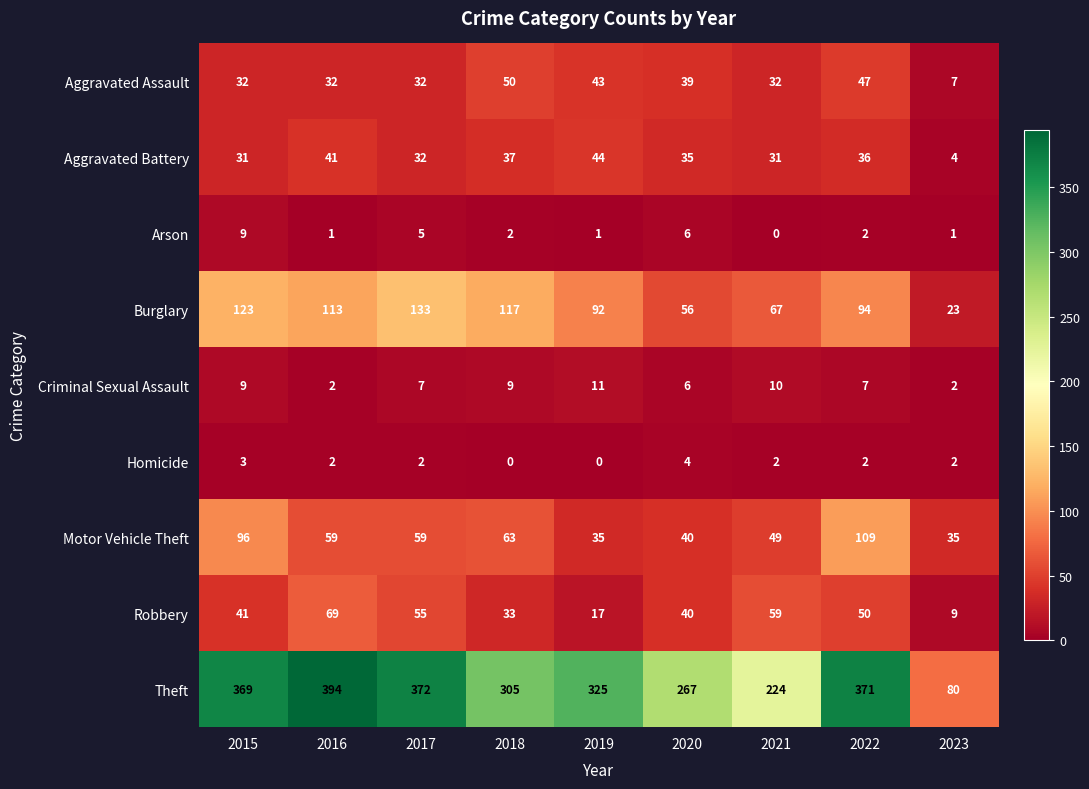

The Aggravated Battery series shows 59 at 2020. True or false?

False